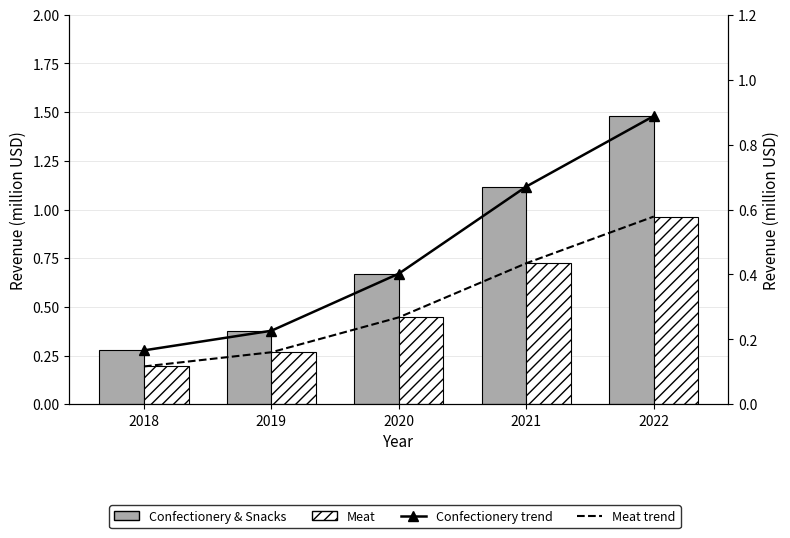

Reading left to right, transcribe all the data shown in this chart.

Confectionery & Snacks: 0.3	0.4	0.7	1.1	1.5
Meat: 0.2	0.3	0.4	0.7	1.0
Confectionery trend: 0.2	0.2	0.4	0.7	0.9
Meat trend: 0.1	0.2	0.3	0.4	0.6